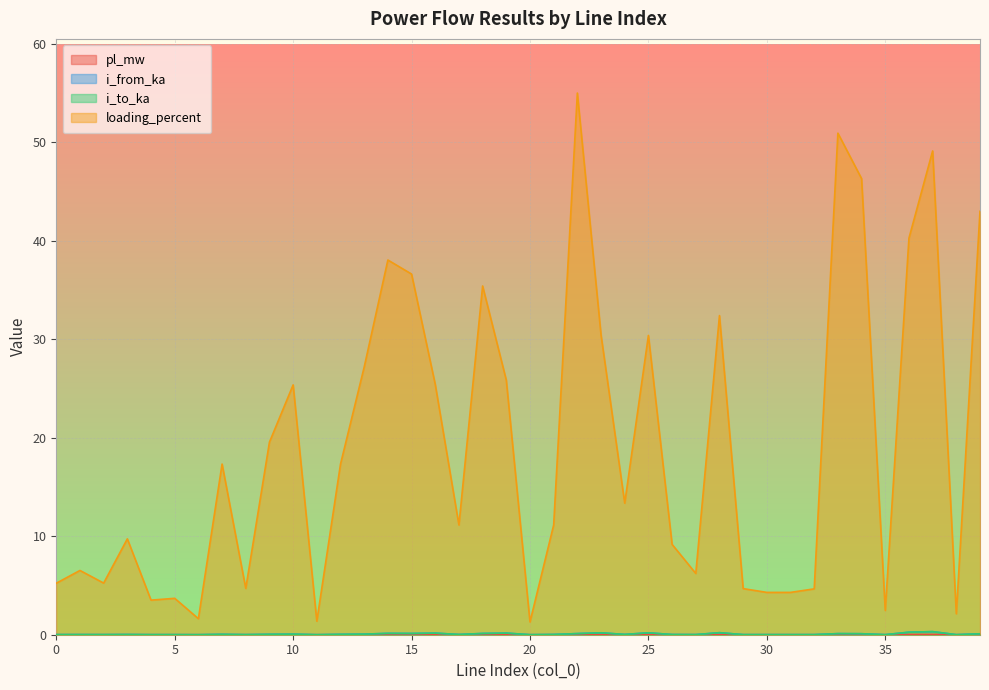

True or false: pl_mw and loading_percent intersect in this chart.

False